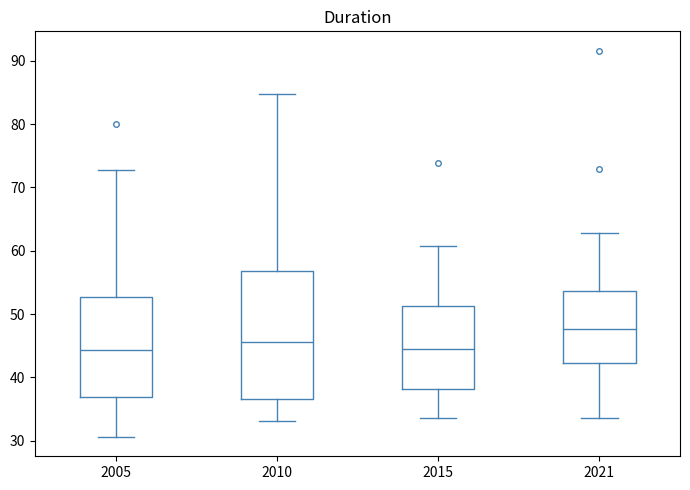

Comparing the boxes themselves (not the whiskers), which one is the tallest?

2010